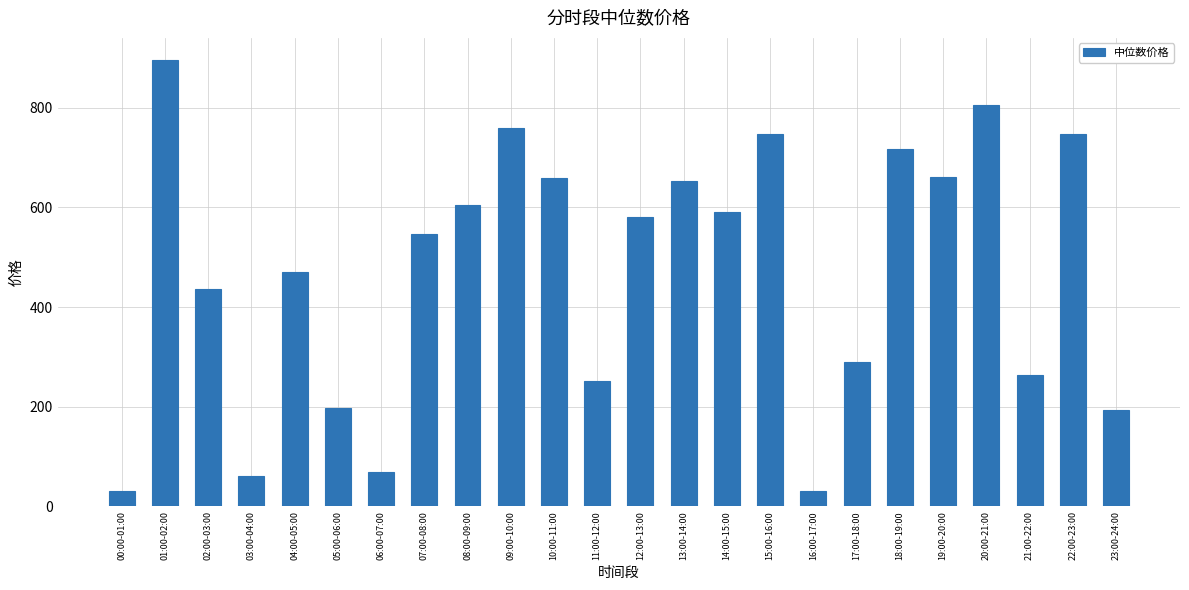

What is the difference between the values at 02:00-03:00 and 00:00-01:00?

404.3